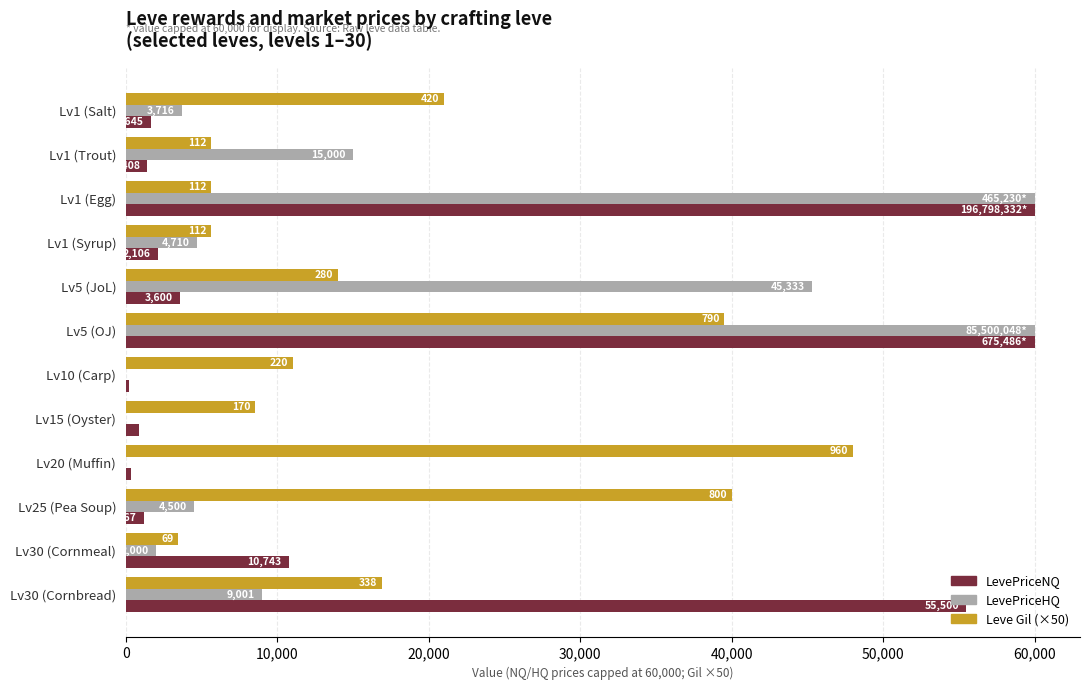

Read the LevePriceNQ value at Lv30 (Cornmeal).

10743.0